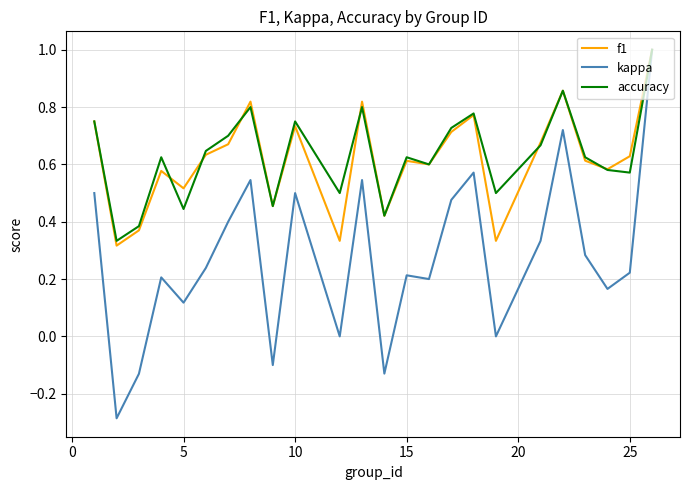

What is the maximum value for kappa?

1.0